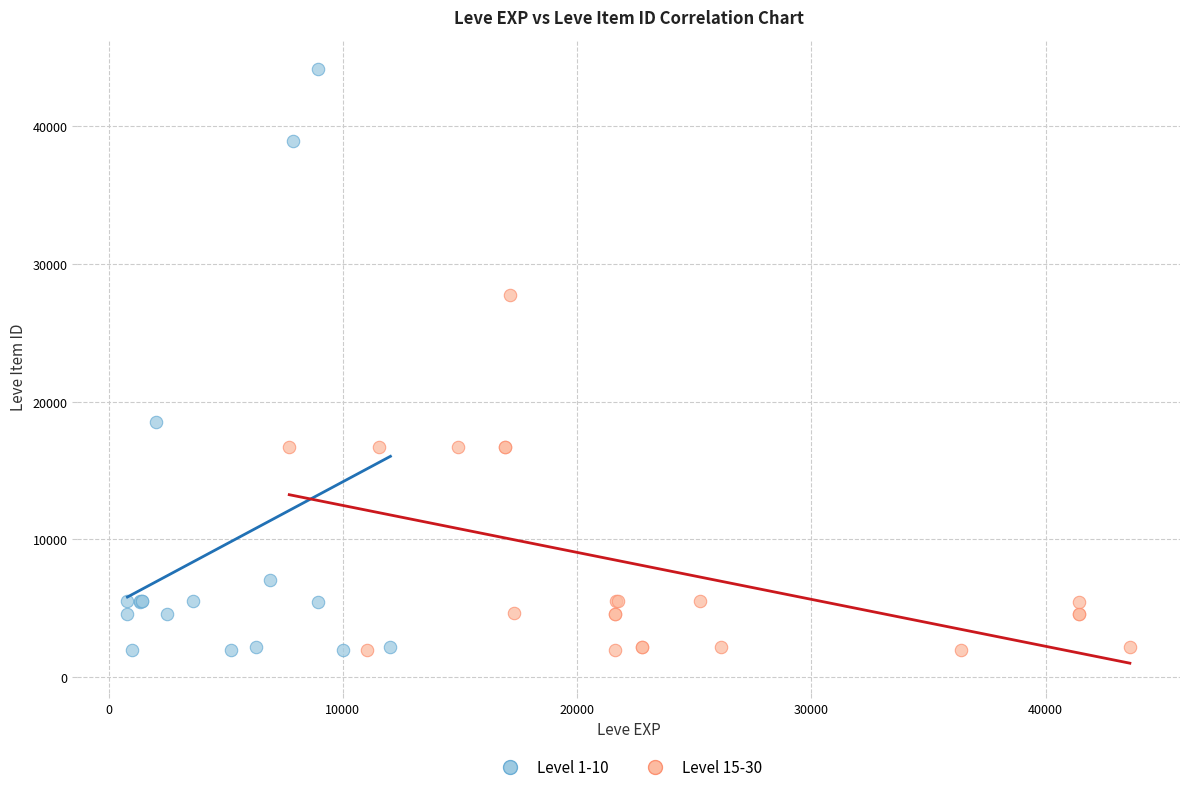

Which series reaches the maximum Y coordinate?

Level 1-10